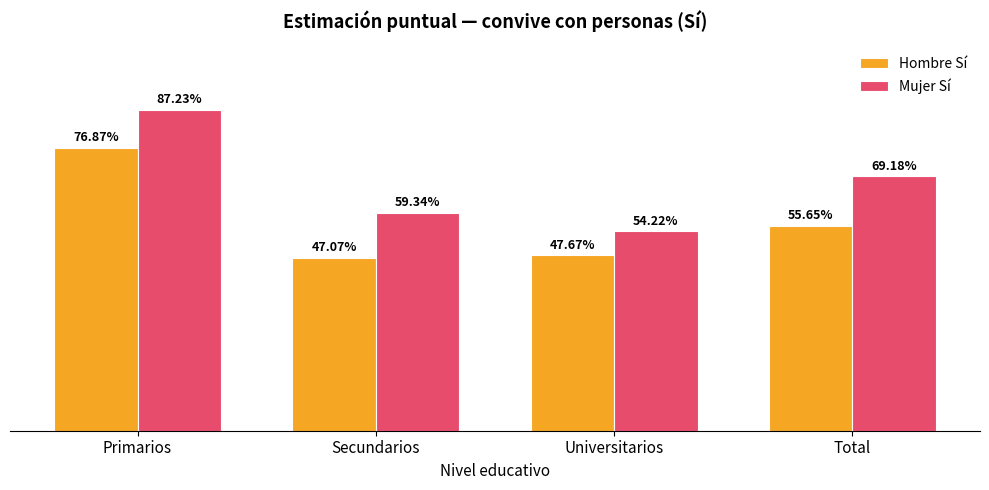

What are all the series names shown in the legend?

Hombre Sí, Mujer Sí